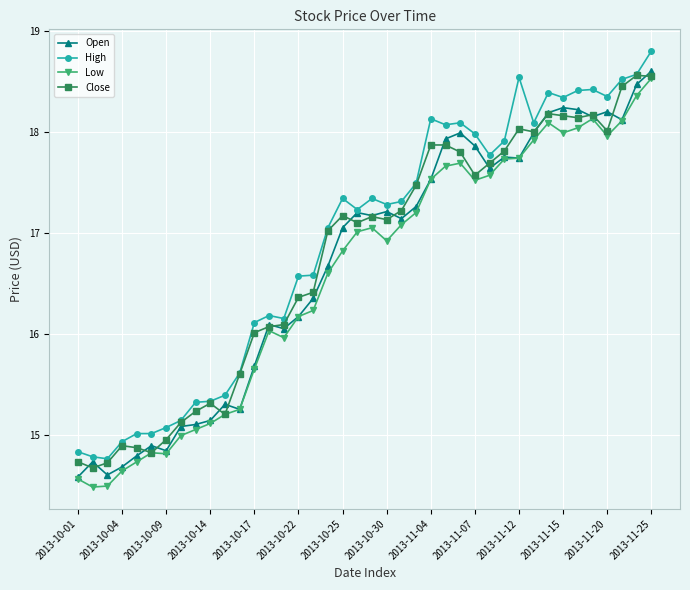

What are all the series names shown in the legend?

Open, High, Low, Close